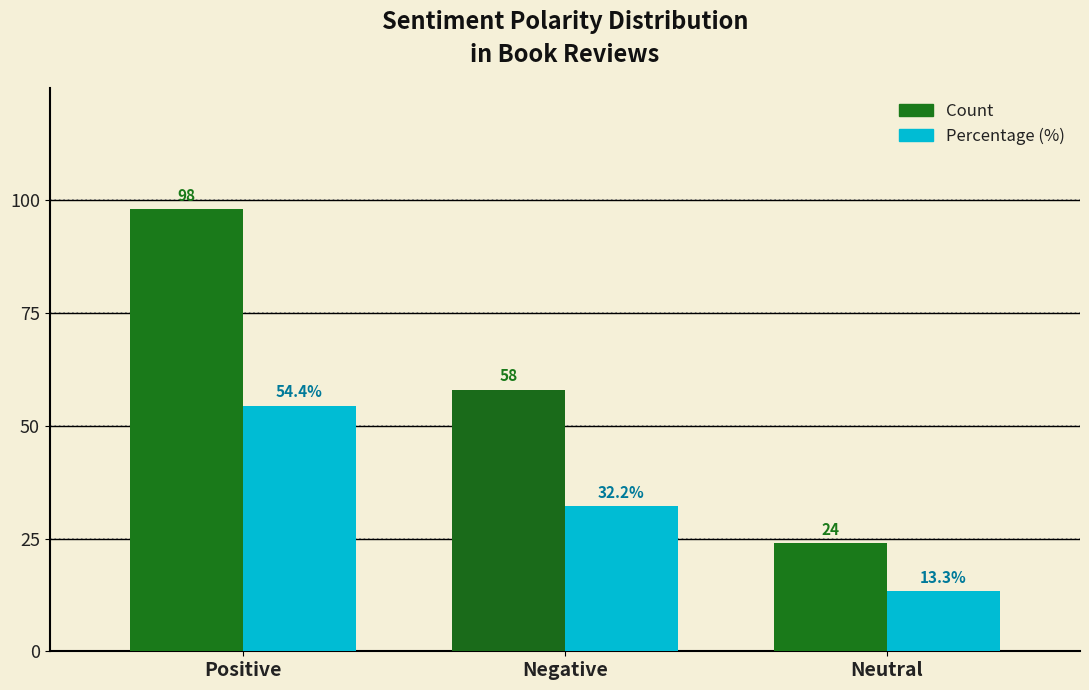

Read the Percentage (%) value at Neutral.

13.3